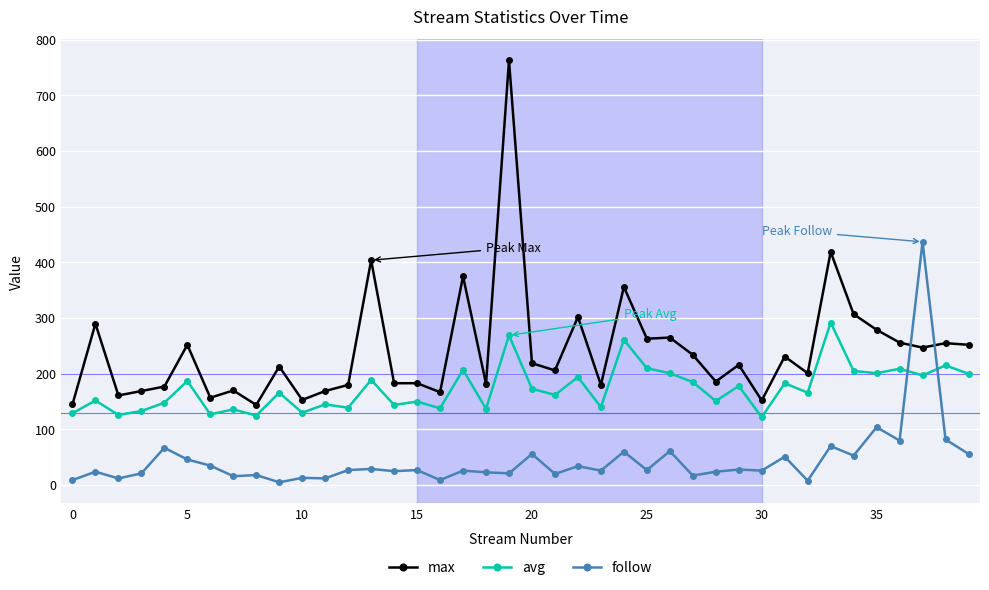

After their last crossing, which series has the higher values: max or follow?

max